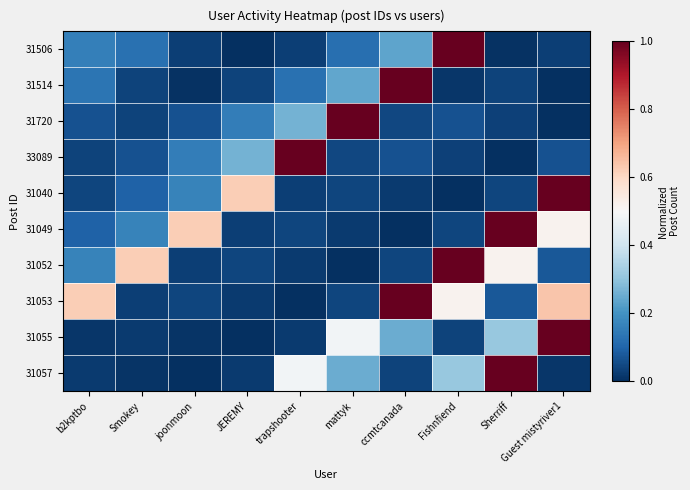

Between b2kptbo and Sherriff, which series saw the biggest shift?

31057